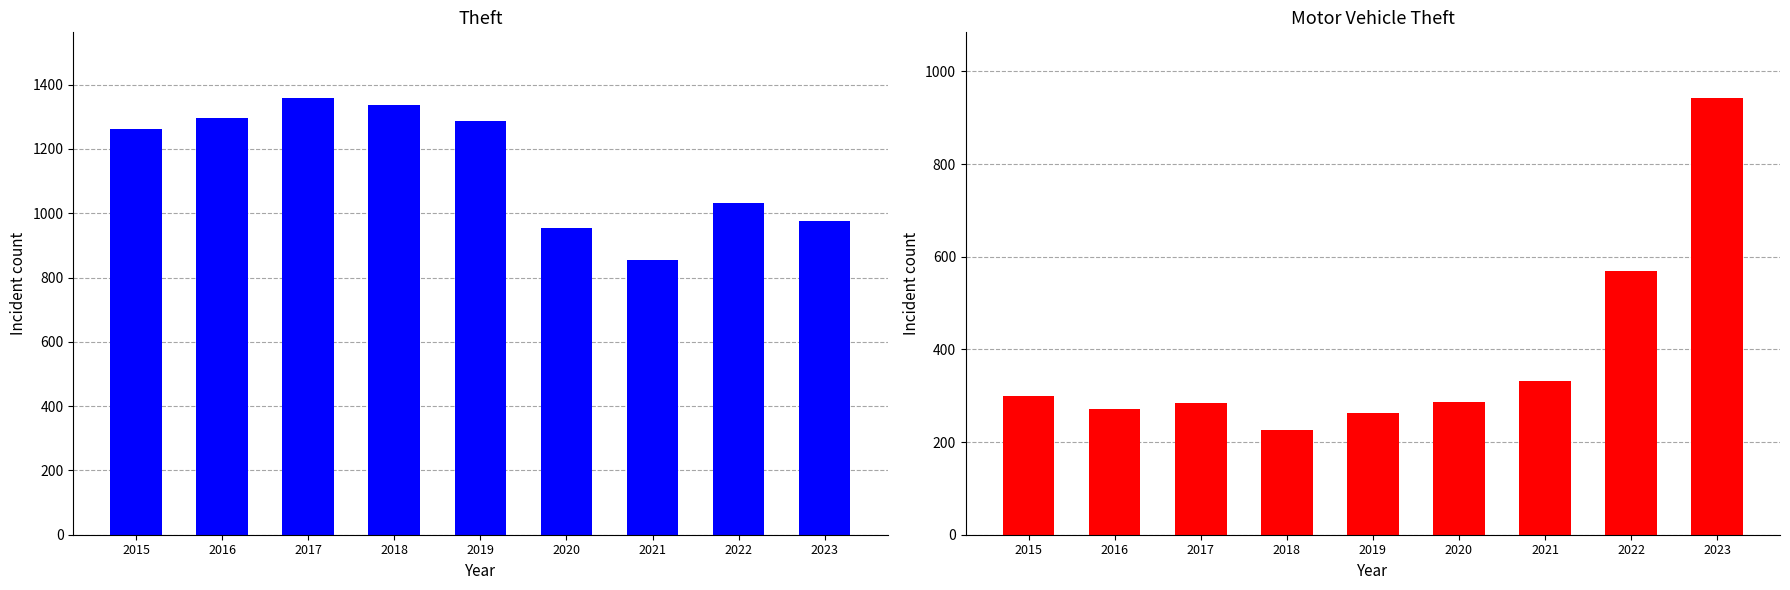

What is the sum of the Theft values at 2021 and 2020?

1810